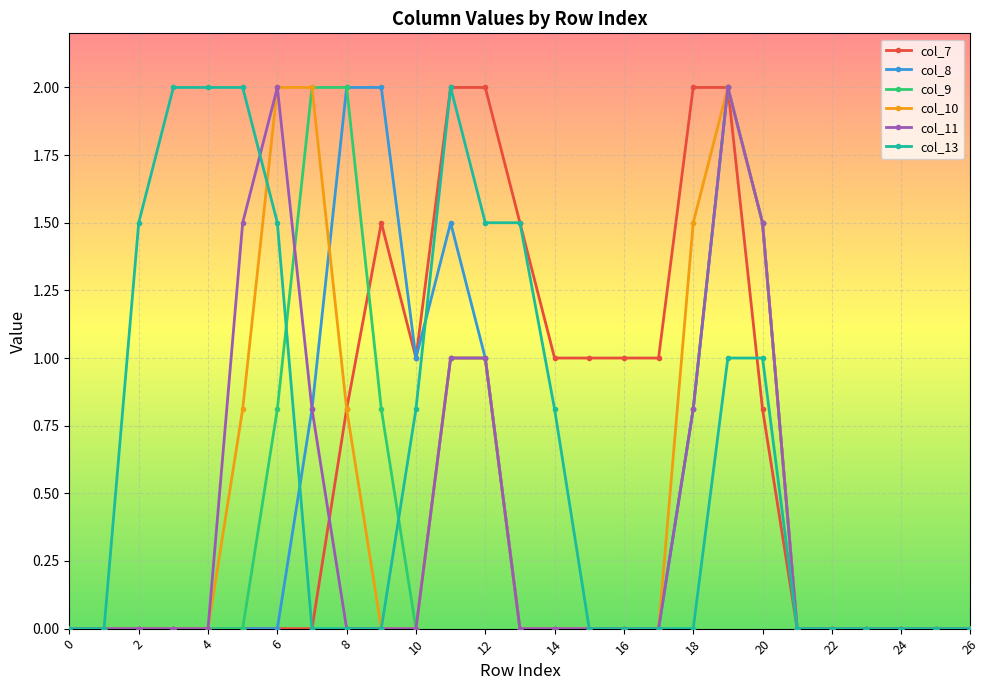

What is the difference between the maximum and minimum values in the col_7 series?

2.0